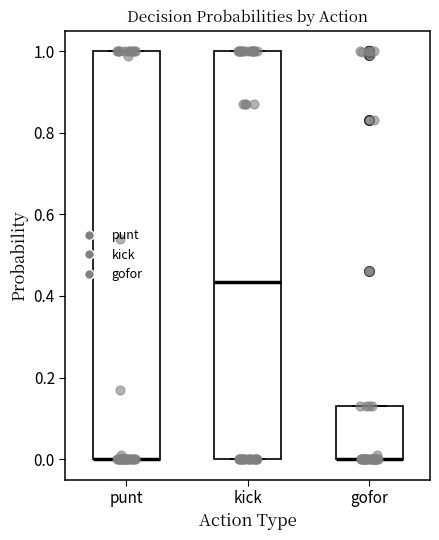

Reading left to right, read every box against the y-axis: the position of its median line, the range the box covers, and the ends of its whiskers. The values are not printed on the chart, so give them approximately, as read against the axis.

punt: median 0.00 (drawn on the box's lower edge), box 0.00 to 1.00, whiskers 0.00 to 1.00
kick: median 0.44, box 0.00 to 1.00, whiskers 0.00 to 1.00
gofor: median 0.00 (drawn on the box's lower edge), box 0.00 to 0.14, whiskers 0.00 to 0.14